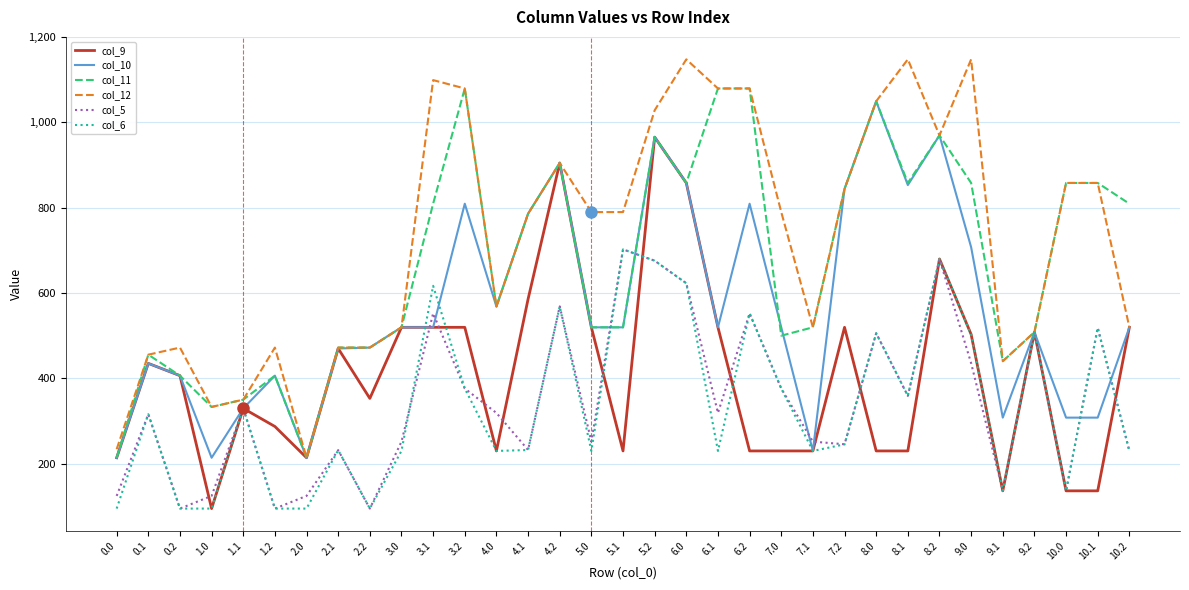

What is the minimum value shown in the chart?

94.4